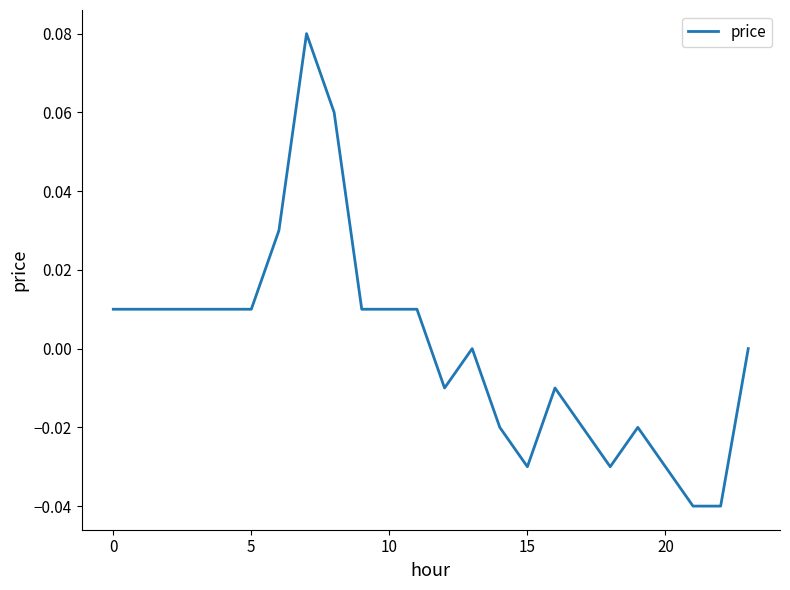

Where is the first local minimum?

12